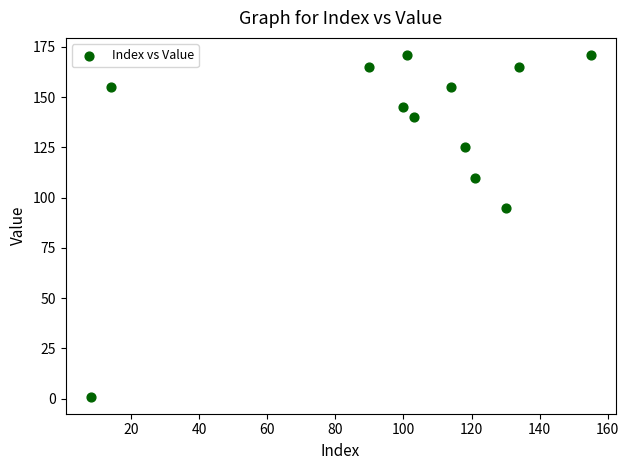

What Y value in the scatter plot is closest to 86?

95